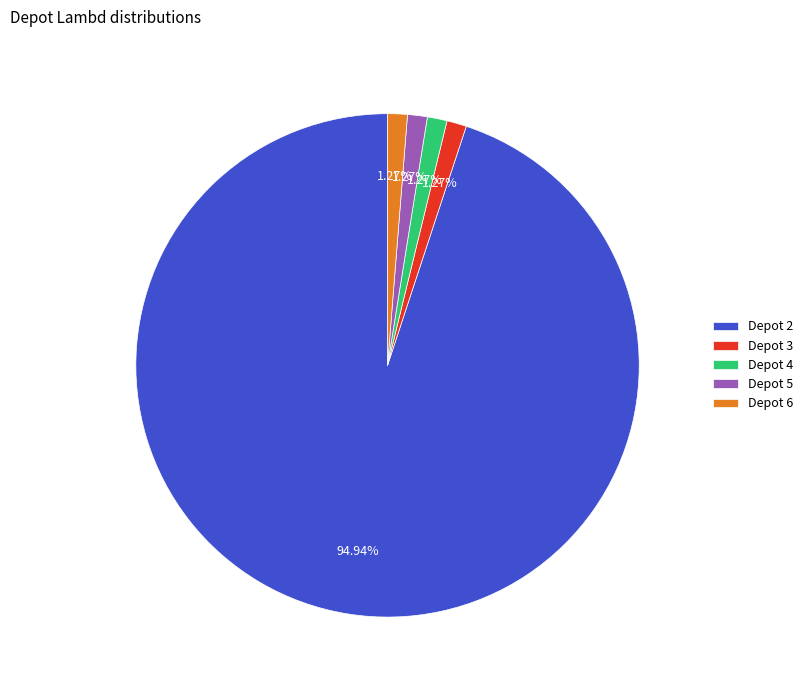

Which slice represents more than half of the pie?

Depot 2